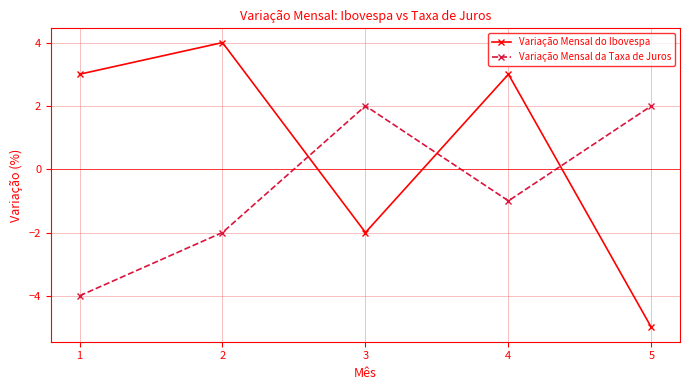

Which series changed the most between 3 and 4?

Variação Mensal do Ibovespa